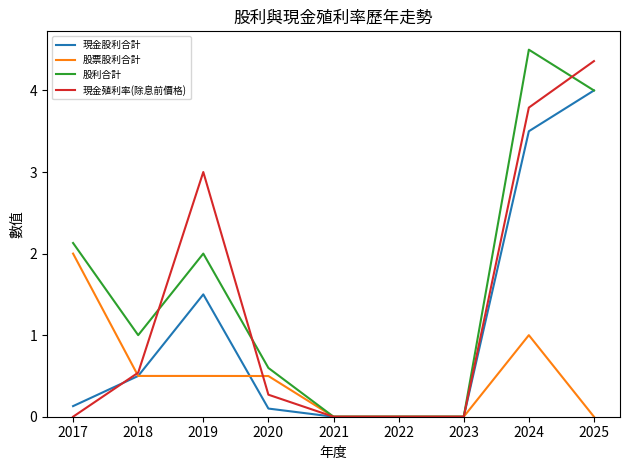

True or false: 股票股利合計 has a value of 1.3 at 2023.

False